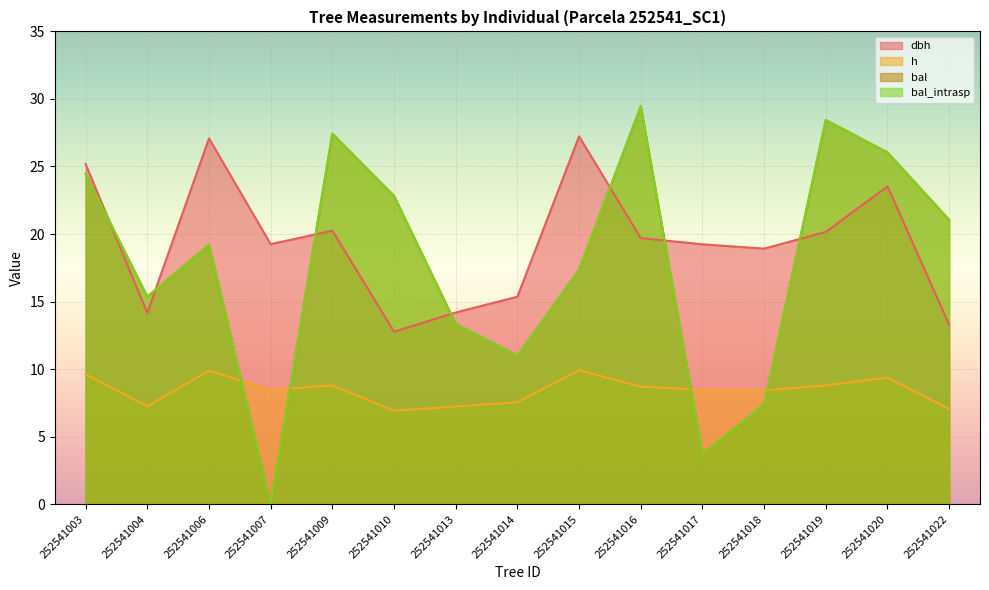

Rank the categories by bal value from highest to lowest.

252541016, 252541019, 252541009, 252541020, 252541003, 252541010, 252541022, 252541006, 252541015, 252541004, 252541013, 252541014, 252541018, 252541017, 252541007